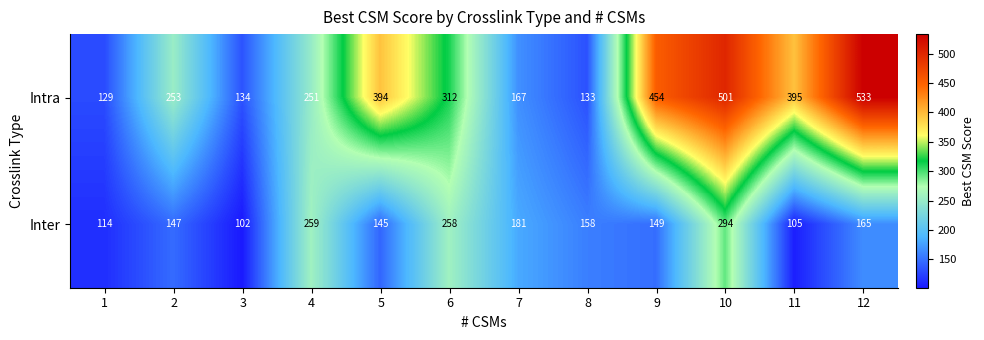

Rank the series at 11 from lowest to highest value.

Inter, Intra